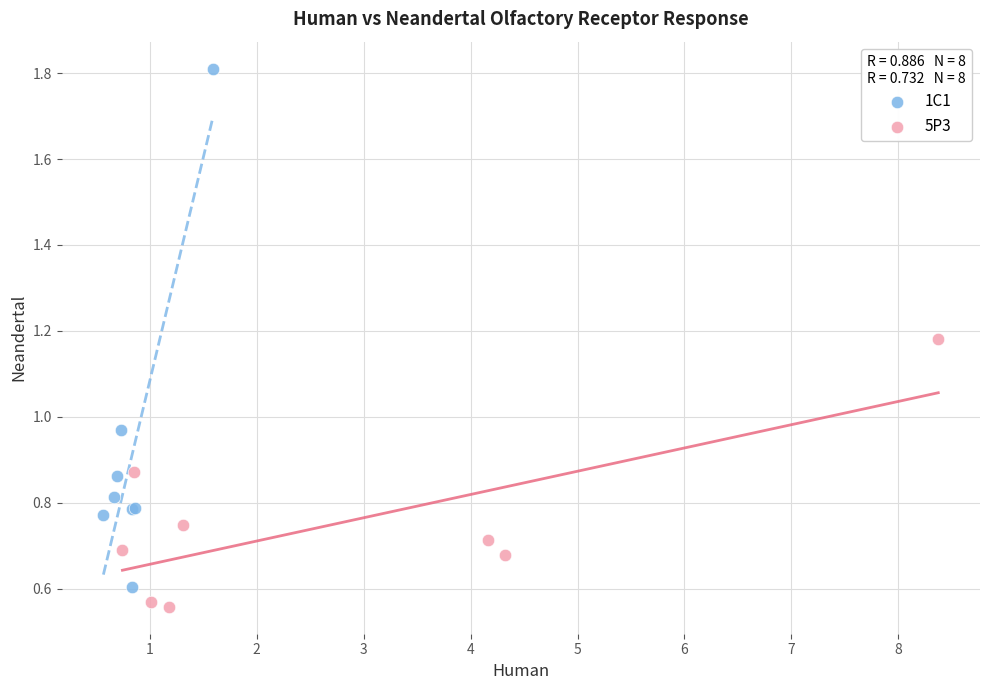

Which series contains the lowest Y value?

5P3